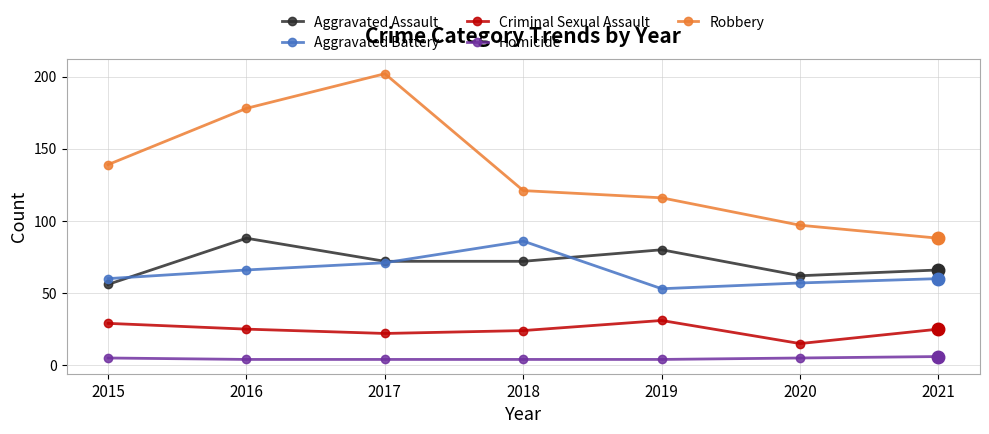

Which category has the lowest value in the Aggravated Battery series?

2019